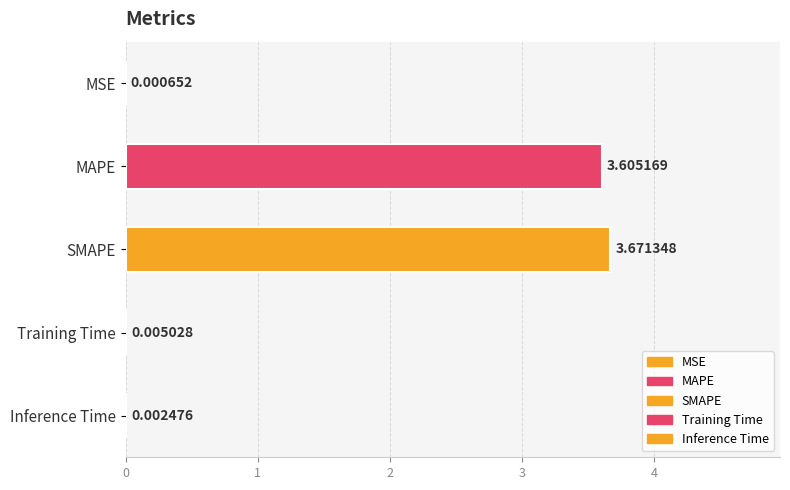

Which has a higher value, MSE or SMAPE?

SMAPE